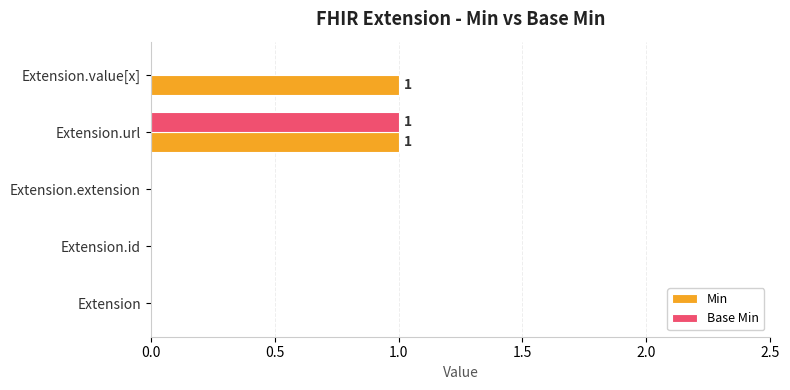

Which series has the largest total across all categories?

Min